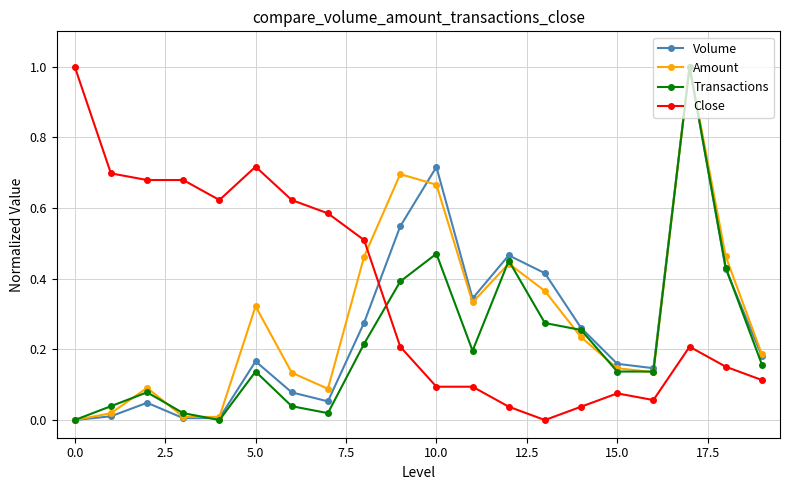

What is the maximum value for Volume?

1.0